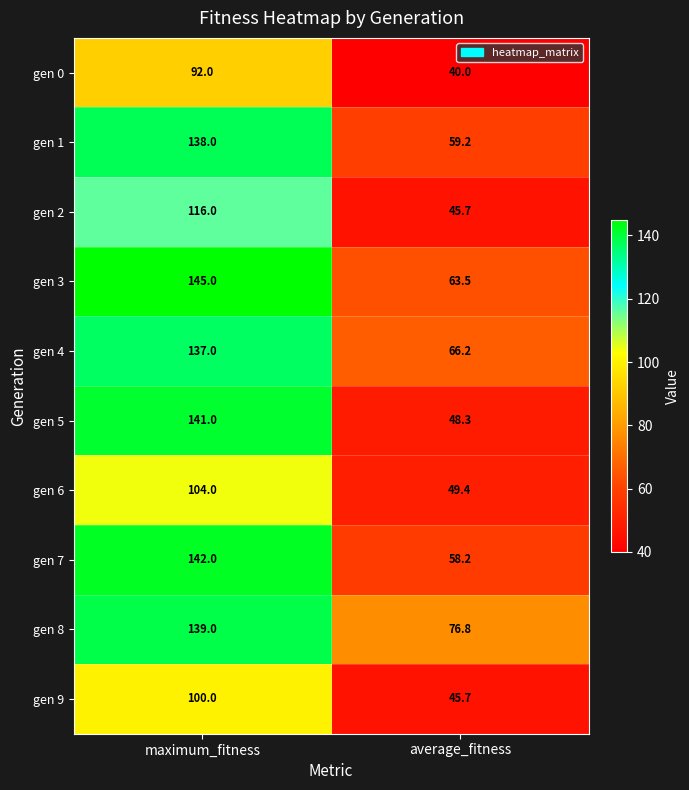

Where is gen 3 nearest to the value 104?

average_fitness